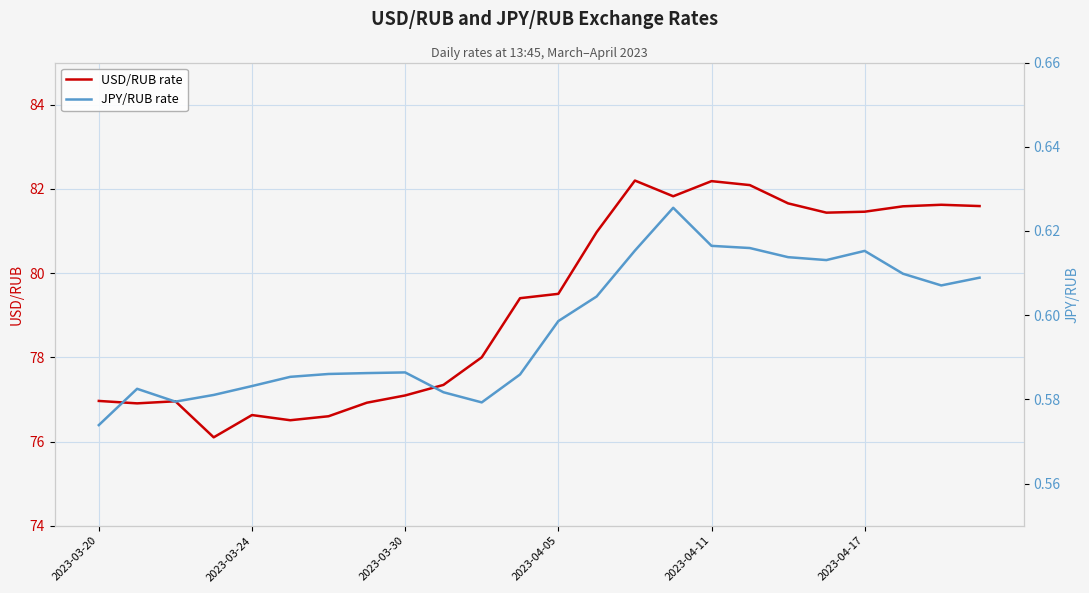

What is the lowest value of the USD/RUB rate series?

76.1